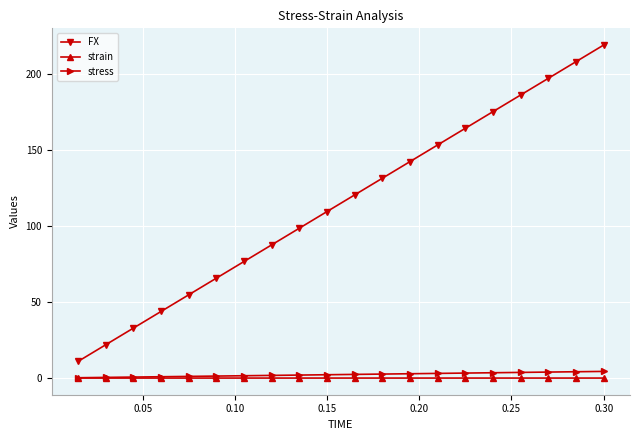

True or false: stress and FX cross at least once.

False